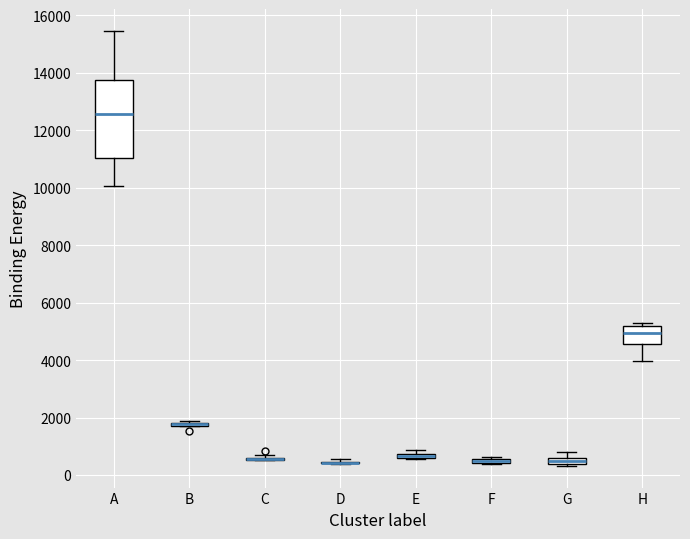

Which box is the tallest, from its lower edge to its upper edge?

A